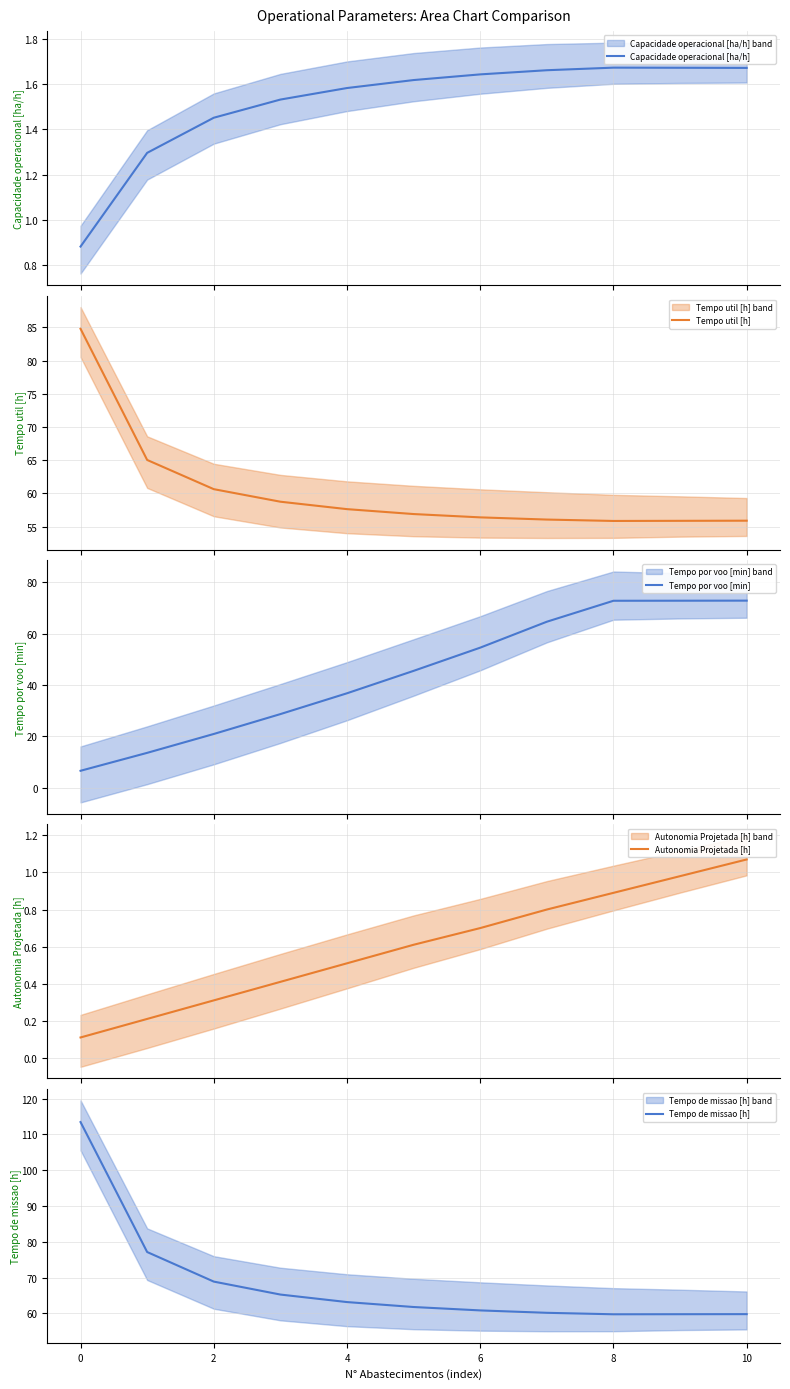

True or false: Capacidade operacional [ha/h] and Tempo por voo [min] cross at least once.

False